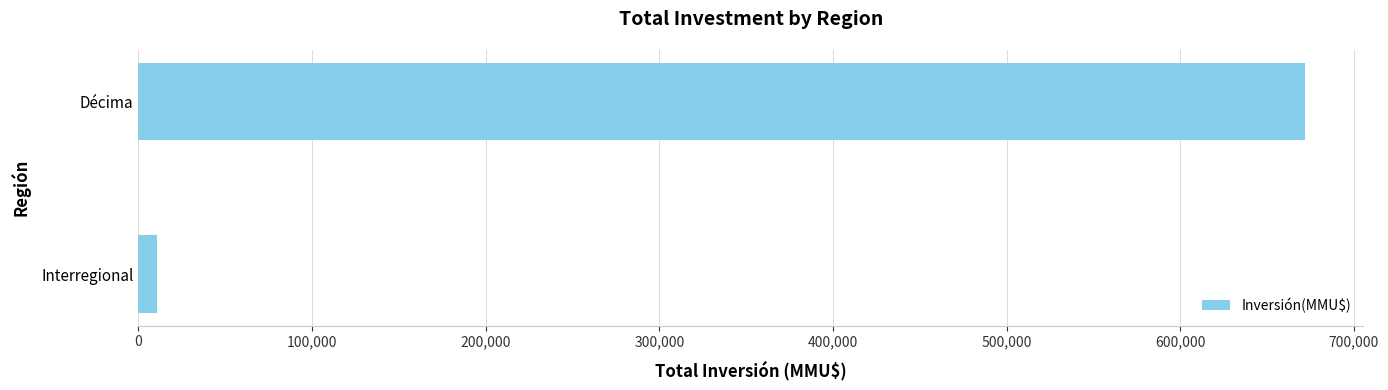

What is the difference between the maximum and minimum values?

661493